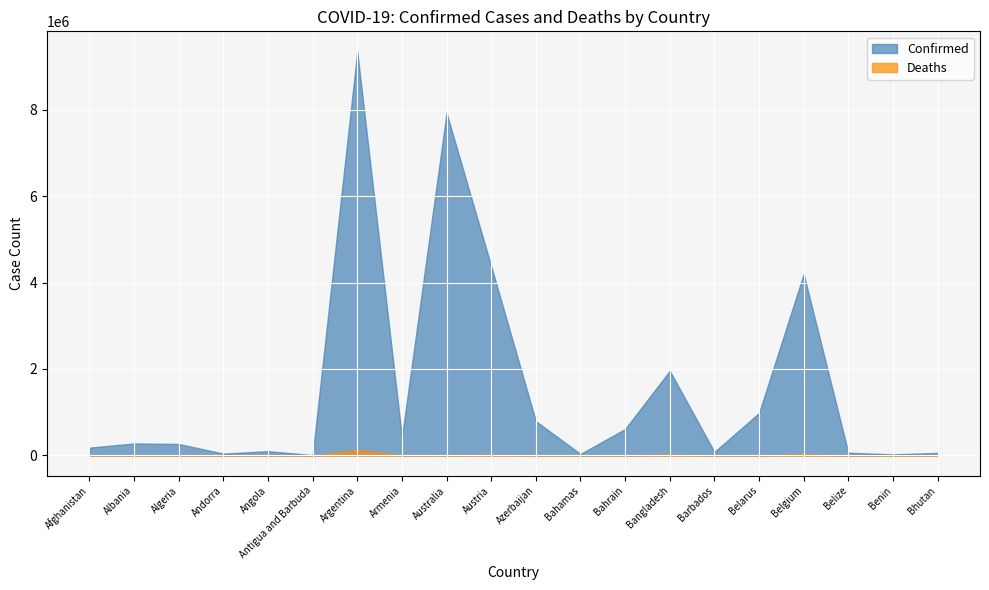

True or false: Confirmed has more than 2 interior local peaks.

True